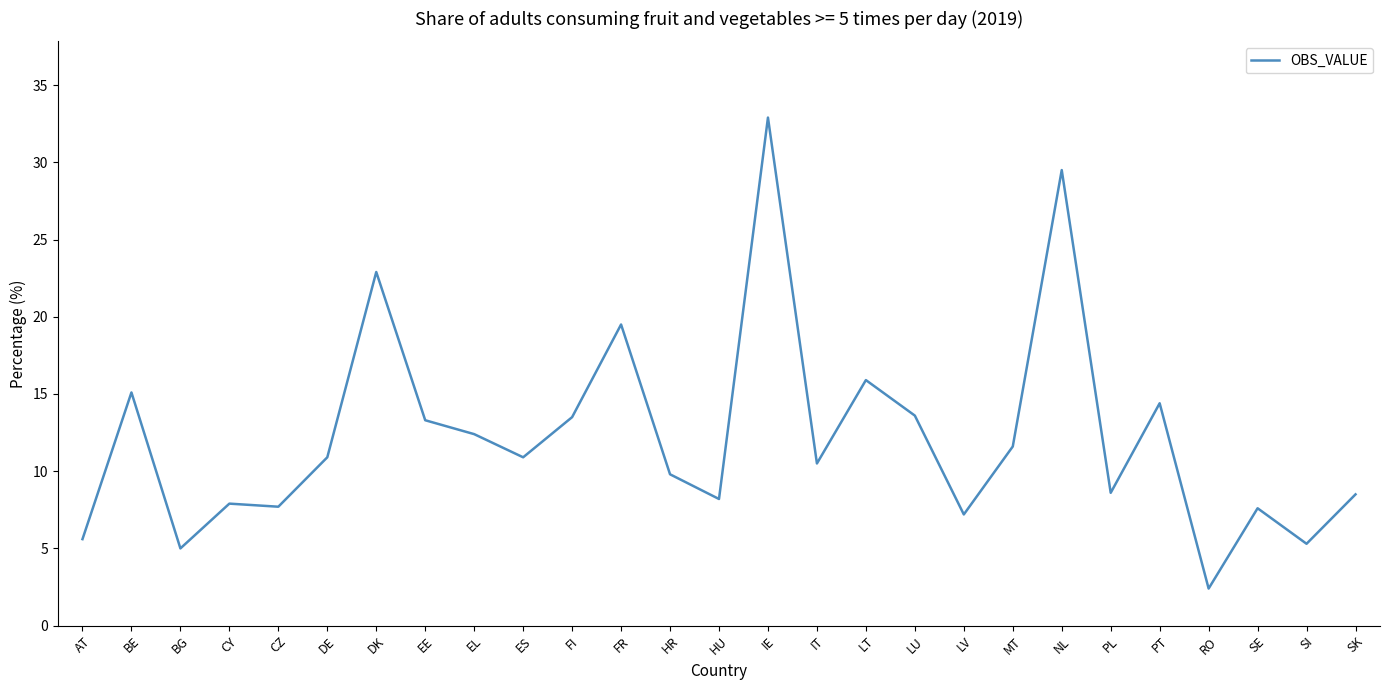

What is the greatest value displayed?

32.9